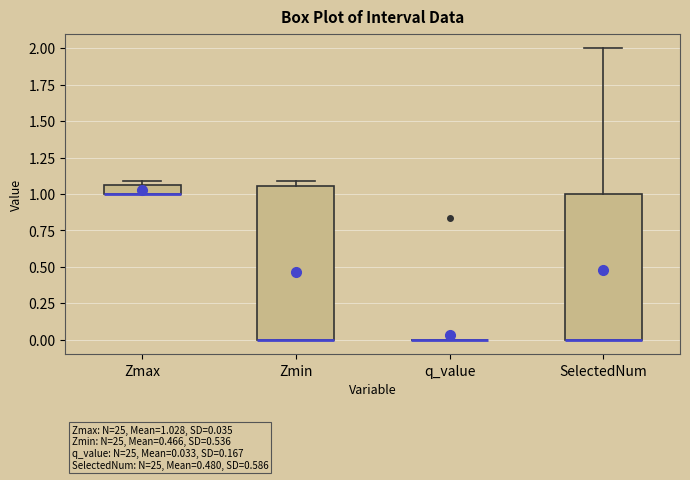

Which box is the tallest, from its lower edge to its upper edge?

Zmin